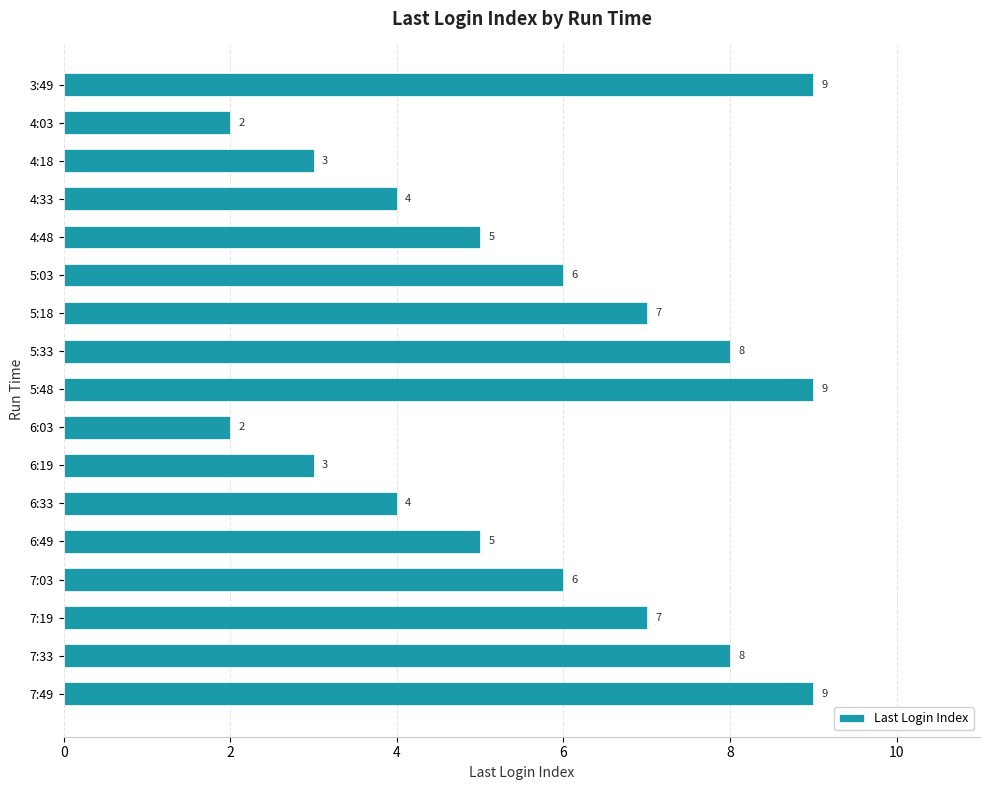

What is the change in value from 7:19 to 7:33?

+1